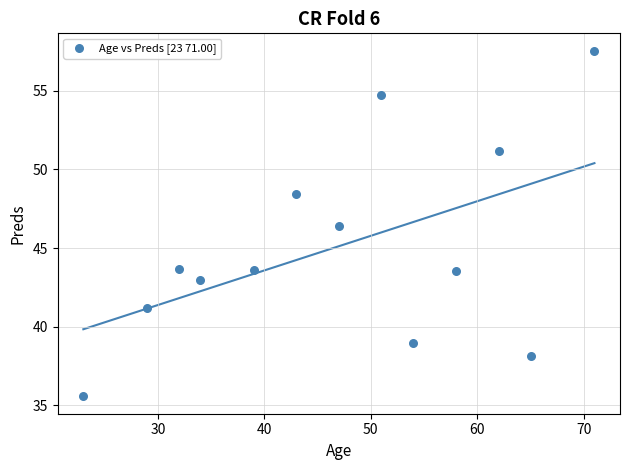

What is the range of Y values (max minus min)?

22.0